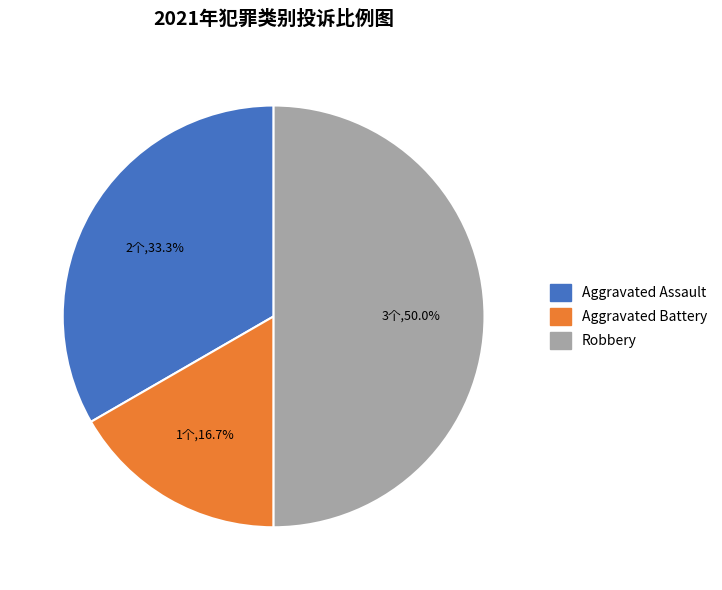

What is the largest slice in the pie chart?

Robbery